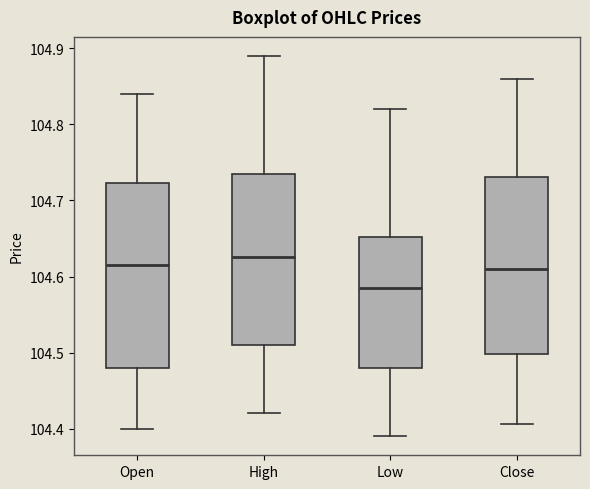

Reading left to right, transcribe this box plot: for each box, give where its median line is, the range the box spans, and where its two whiskers end, as read against the y-axis. The values are not printed on the chart, so give them approximately, as read against the axis.

Open: median 104.62, box 104.48 to 104.72, whiskers 104.40 to 104.84
High: median 104.63, box 104.51 to 104.74, whiskers 104.42 to 104.89
Low: median 104.59, box 104.48 to 104.65, whiskers 104.39 to 104.82
Close: median 104.61, box 104.50 to 104.73, whiskers 104.41 to 104.86